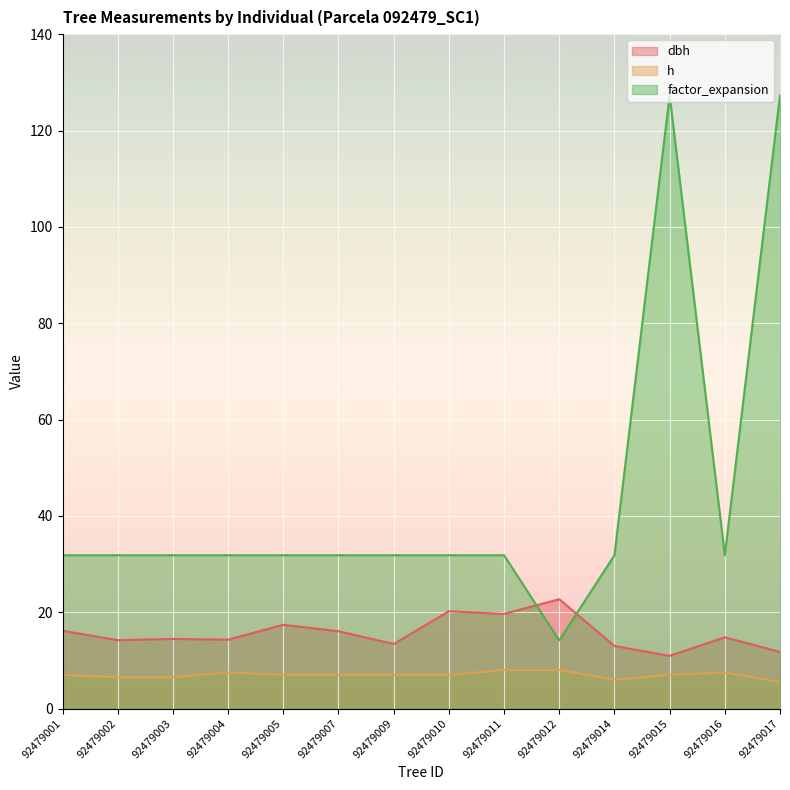

What is the value of the factor_expansion point at the 6th from the left?

31.8